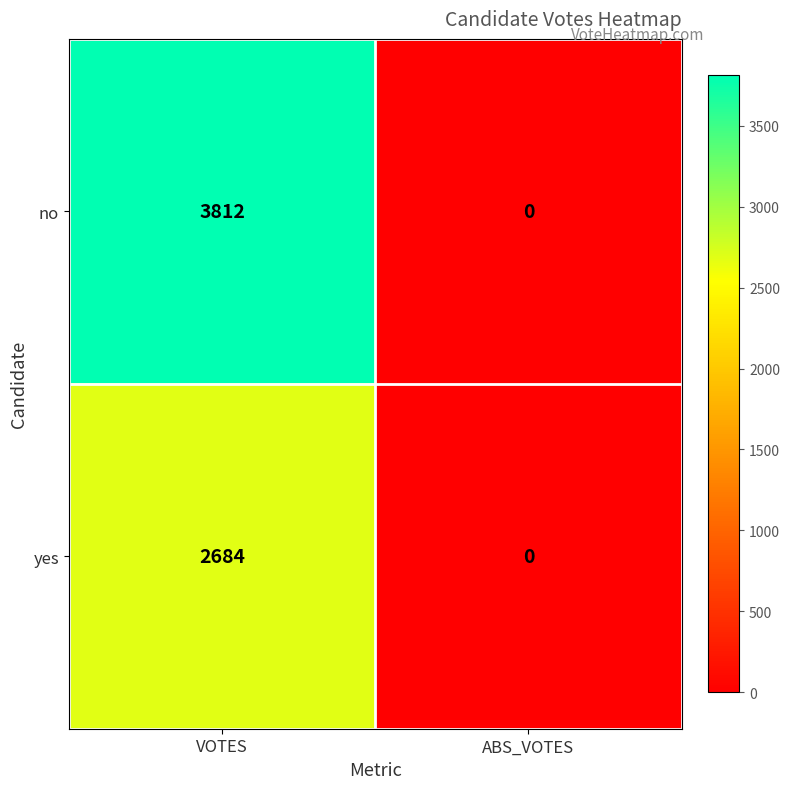

What is the greatest value displayed?

3812